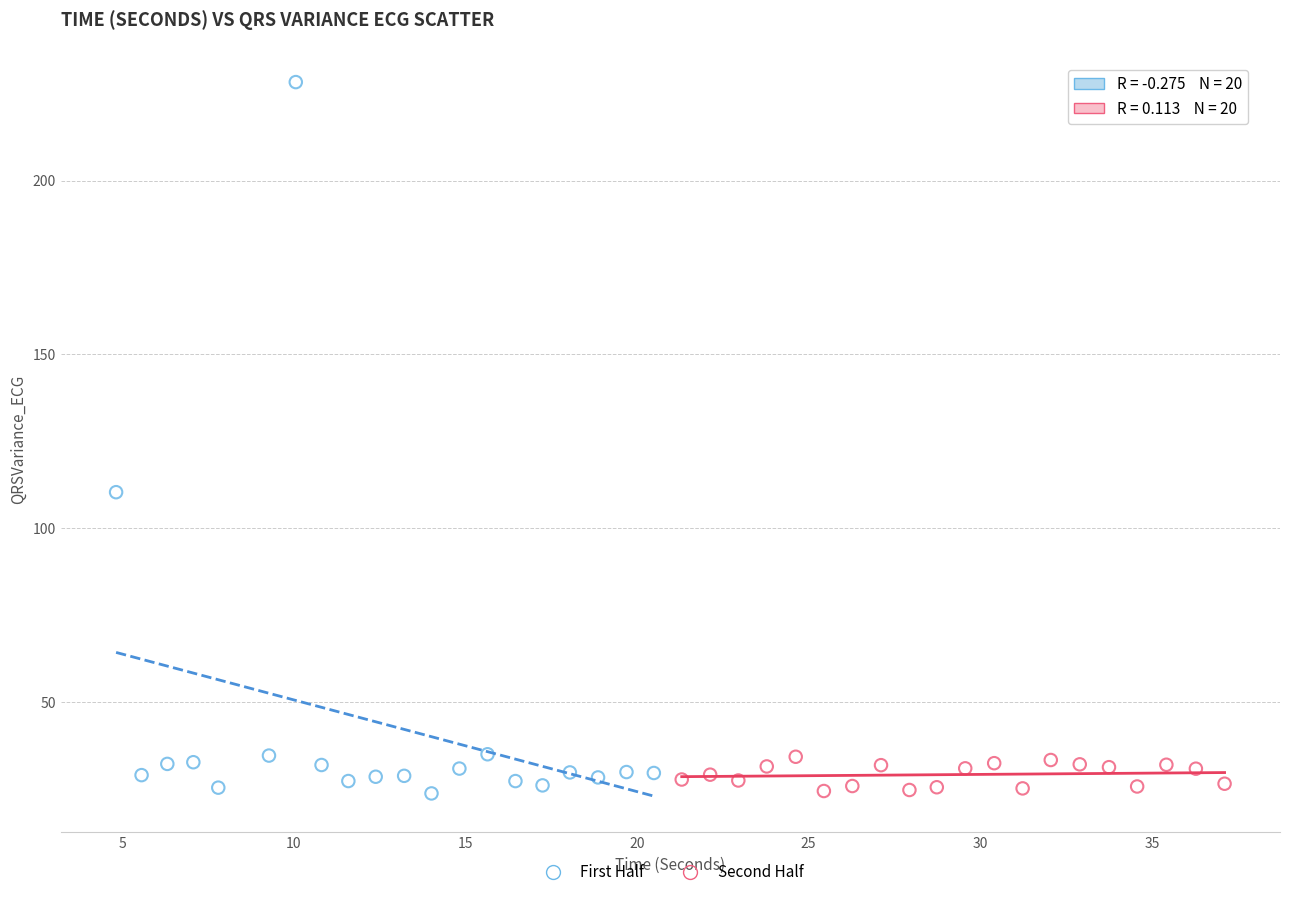

Which series contains the highest Y value?

First Half